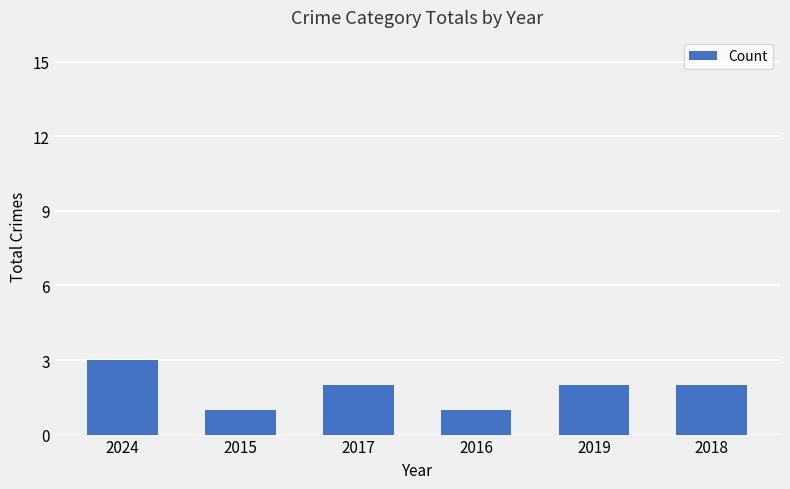

Which label corresponds to the largest value in the chart?

2024